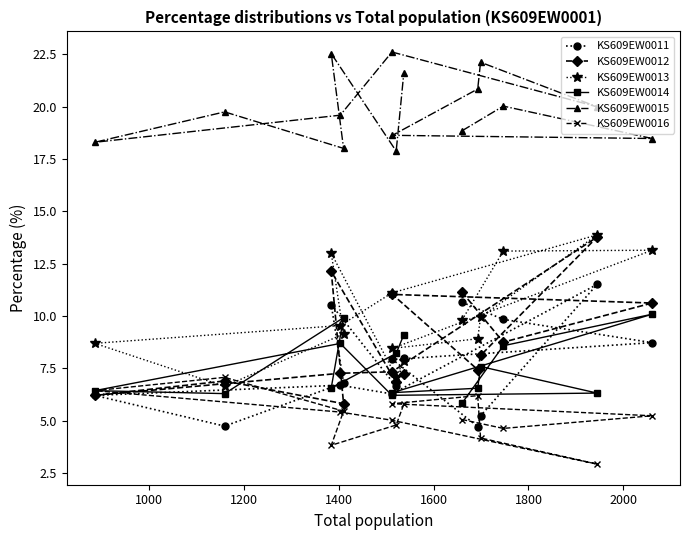

Which series has the largest total across all categories?

KS609EW0015